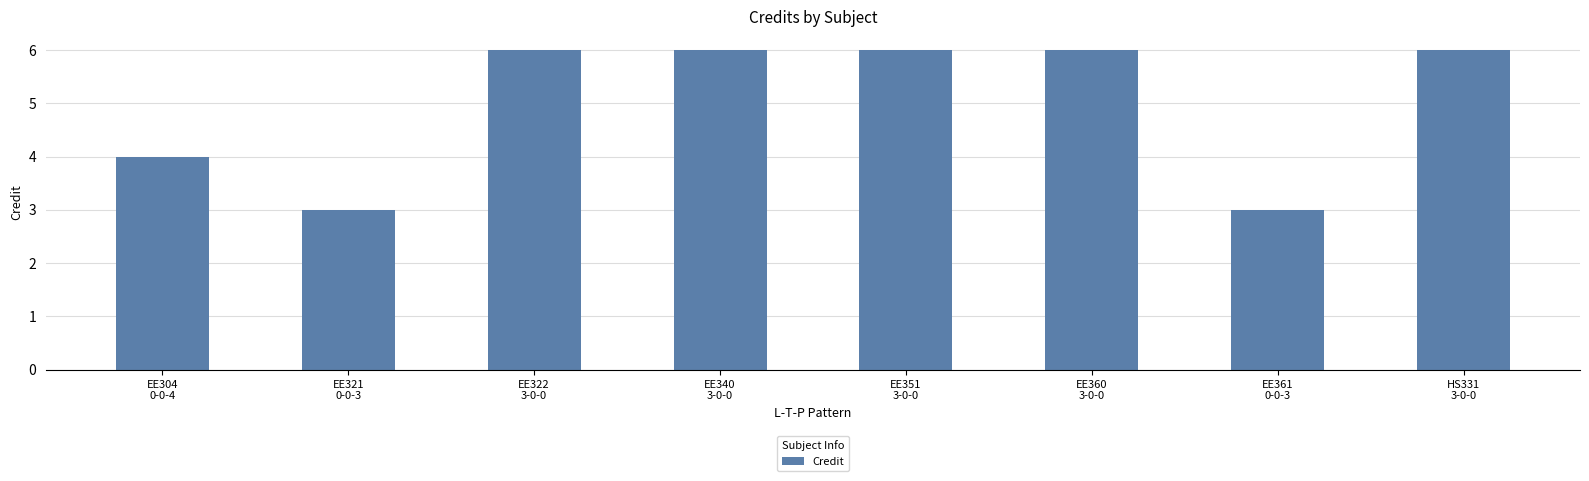

Reading left to right, what are all the values shown in this chart?

4	3	6	6	6	6	3	6